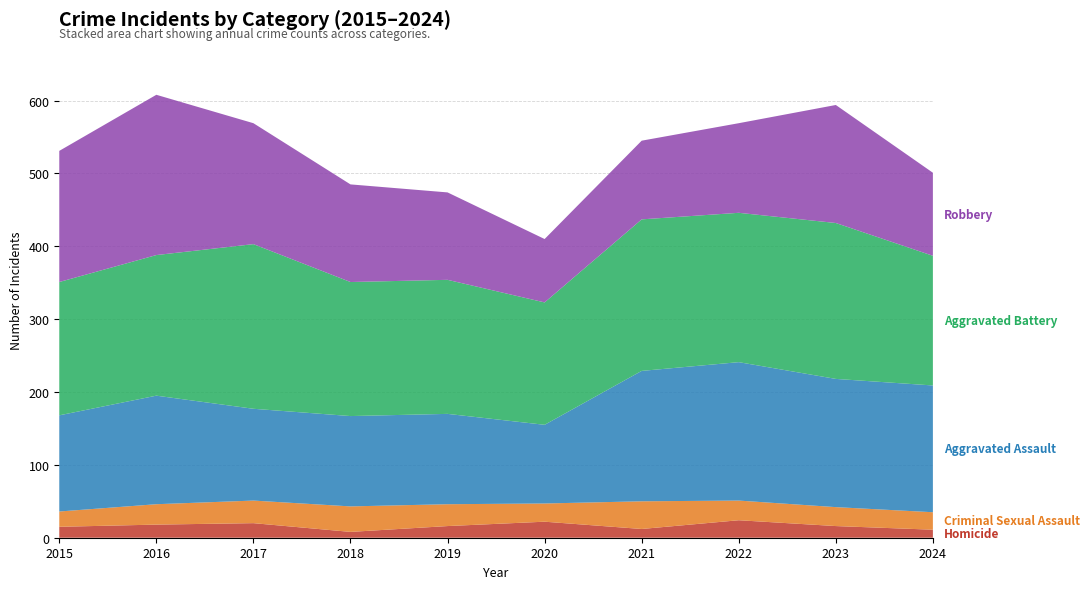

Reading left to right, transcribe all the data shown in this chart.

Homicide: 2015=15	2016=18	2017=20	2018=8	2019=16	2020=22	2021=12	2022=24	2023=16	2024=11
Criminal Sexual Assault: 2015=21	2016=28	2017=31	2018=35	2019=30	2020=25	2021=38	2022=27	2023=26	2024=24
Aggravated Assault: 2015=132	2016=149	2017=126	2018=124	2019=124	2020=108	2021=179	2022=190	2023=176	2024=174
Aggravated Battery: 2015=183	2016=193	2017=226	2018=184	2019=184	2020=168	2021=208	2022=205	2023=214	2024=178
Robbery: 2015=180	2016=220	2017=166	2018=134	2019=120	2020=87	2021=108	2022=123	2023=162	2024=114